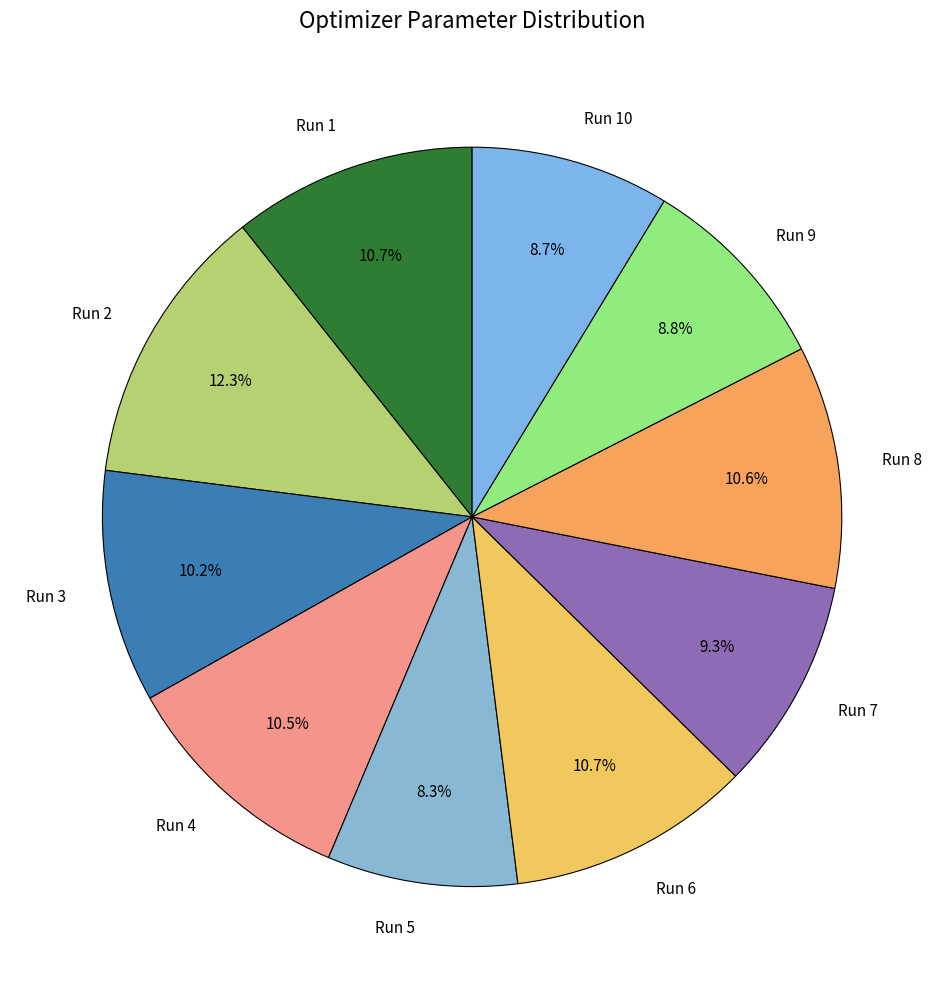

To the nearest percent, what is the average slice percentage?

10%